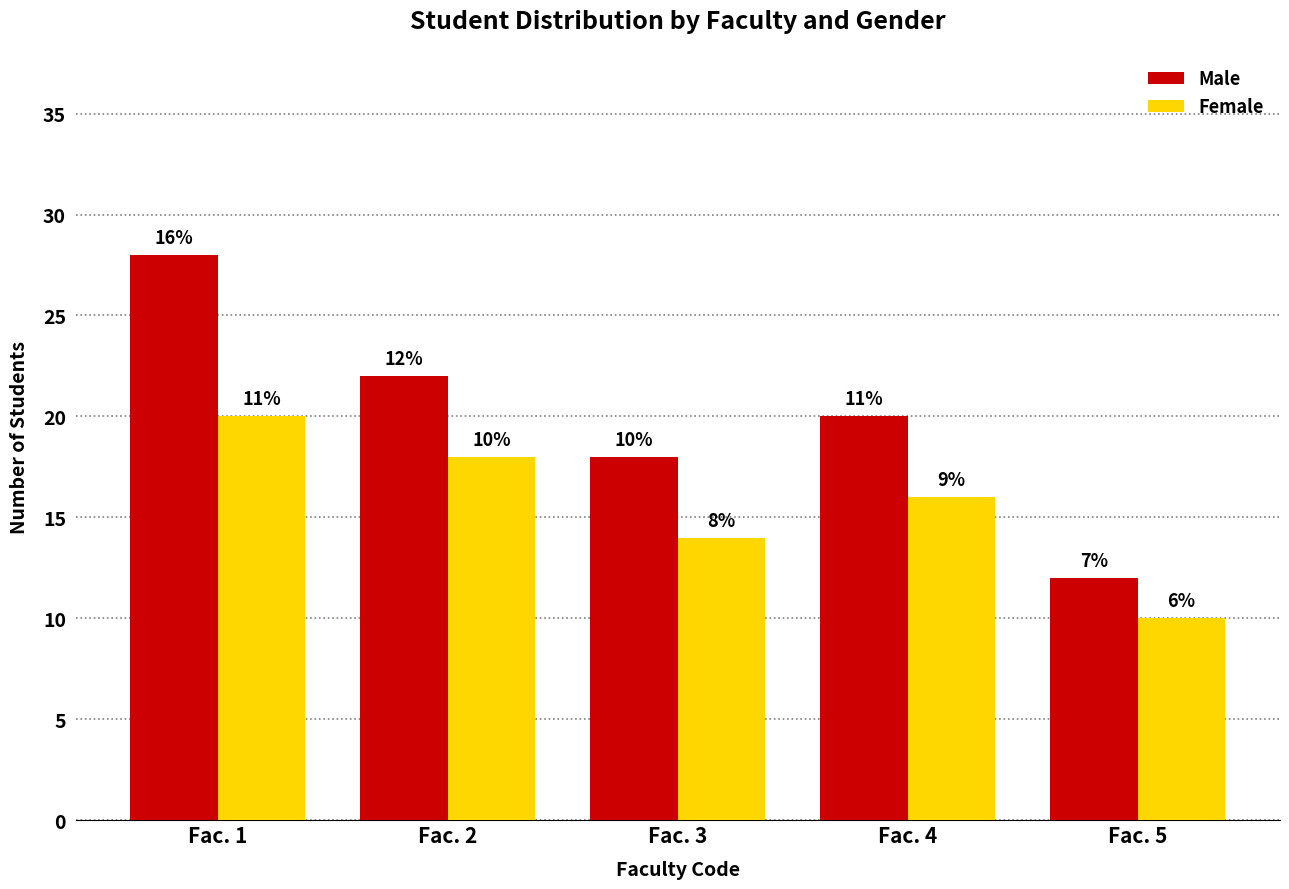

What is the lowest value of the Male series?

12